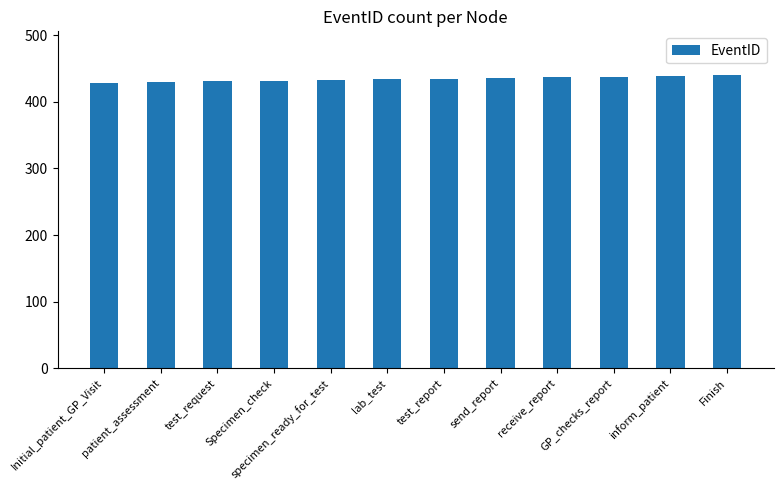

What is the label of the 4th bar from the left?

Specimen_check